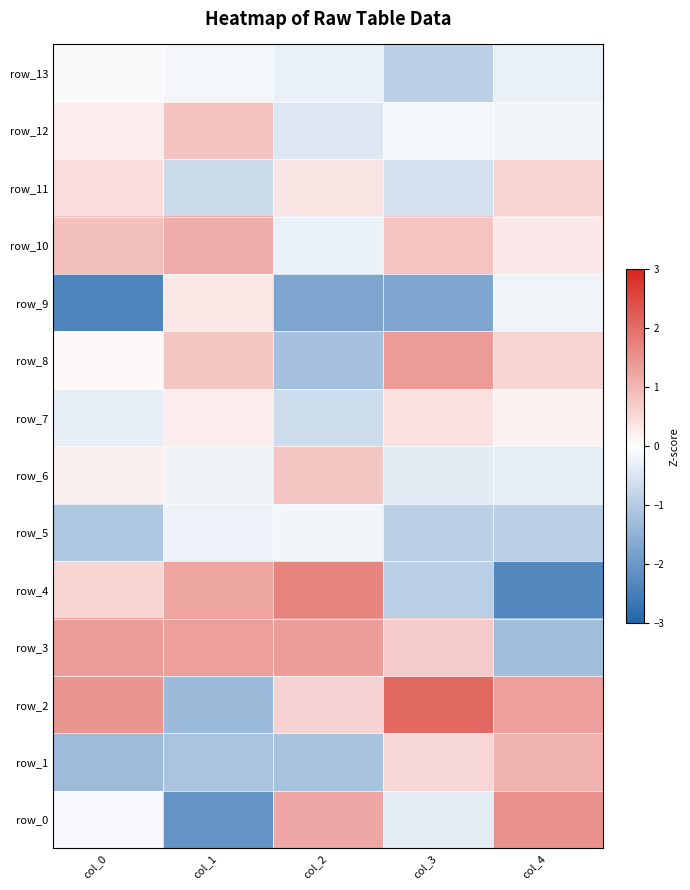

Reading left to right, what are all the values shown in this chart?

row_0: -0.1	-2.1	1.2	-0.4	1.5
row_1: -1.3	-1.1	-1.2	0.5	1.0
row_2: 1.5	-1.3	0.6	2.1	1.3
row_3: 1.3	1.3	1.3	0.7	-1.3
row_4: 0.6	1.2	1.7	-0.9	-2.3
row_5: -1.1	-0.3	-0.2	-0.9	-0.9
row_6: 0.2	-0.2	0.8	-0.4	-0.4
row_7: -0.3	0.3	-0.7	0.4	0.2
row_8: 0.1	0.8	-1.2	1.4	0.6
row_9: -2.4	0.3	-1.8	-1.7	-0.2
row_10: 0.9	1.1	-0.3	0.8	0.3
row_11: 0.5	-0.7	0.4	-0.6	0.6
row_12: 0.2	0.8	-0.5	-0.2	-0.2
row_13: -0.1	-0.2	-0.3	-0.9	-0.3